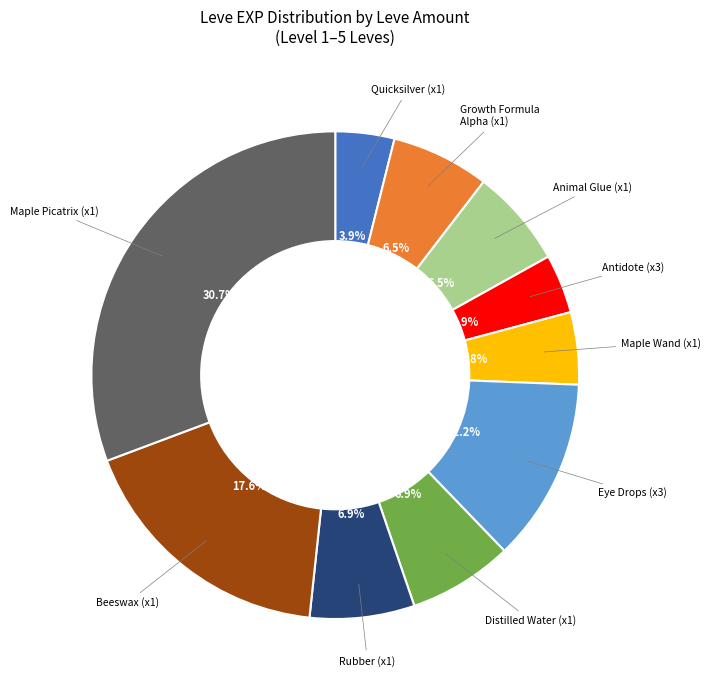

Does any single category account for the majority?

No